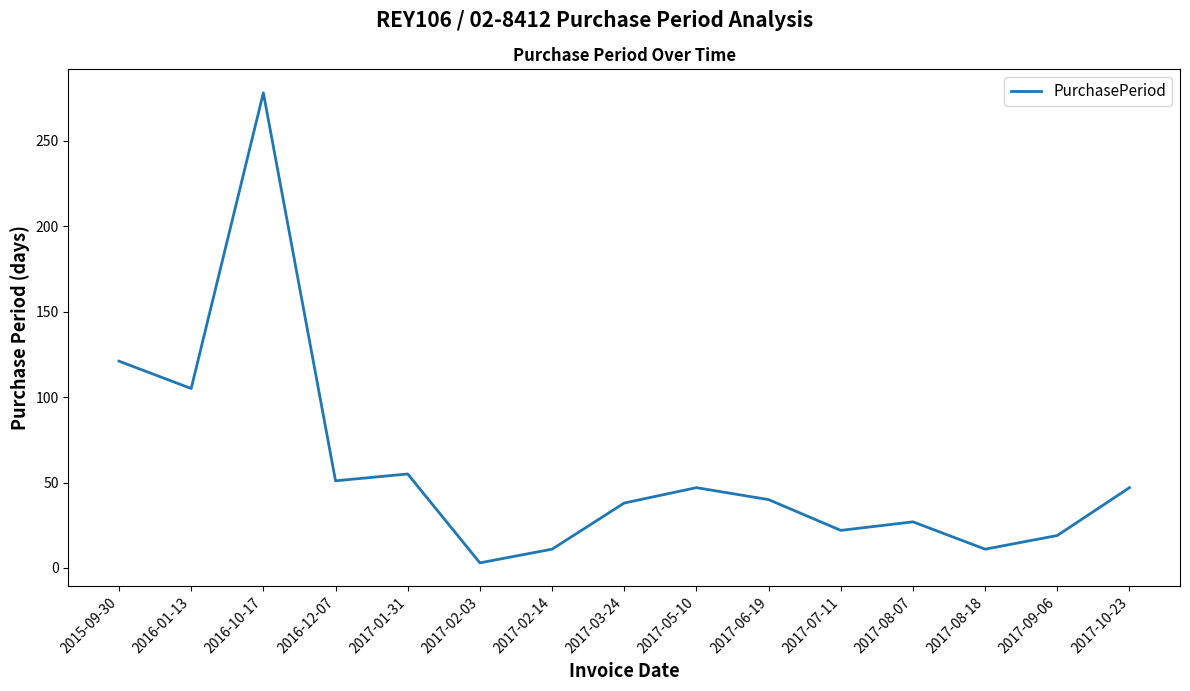

How many interior local peaks (higher than both neighbors) does the data have?

4